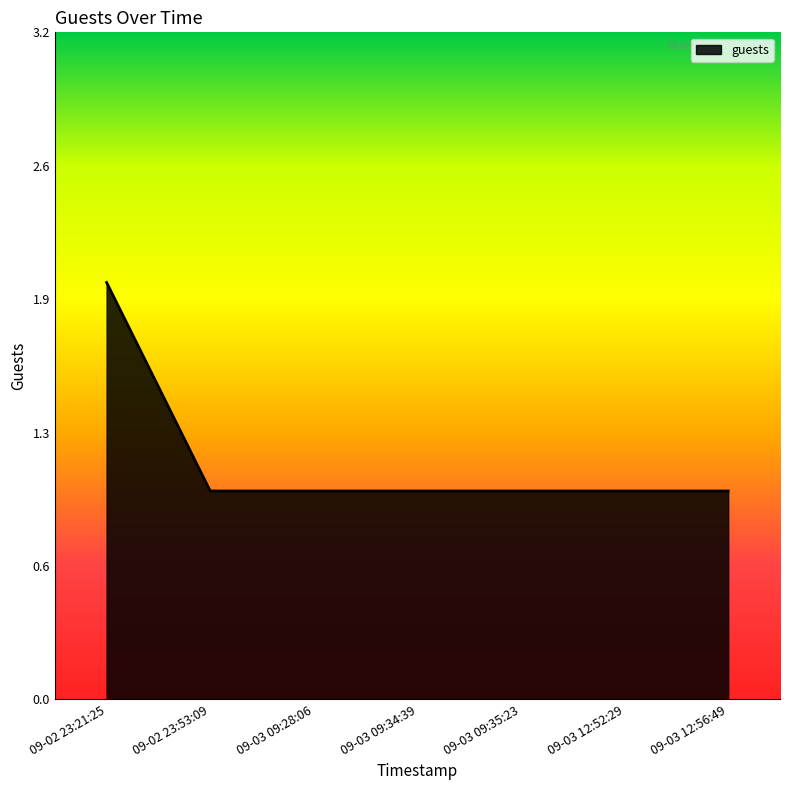

Is this an area chart (filled region under the line)?

Yes